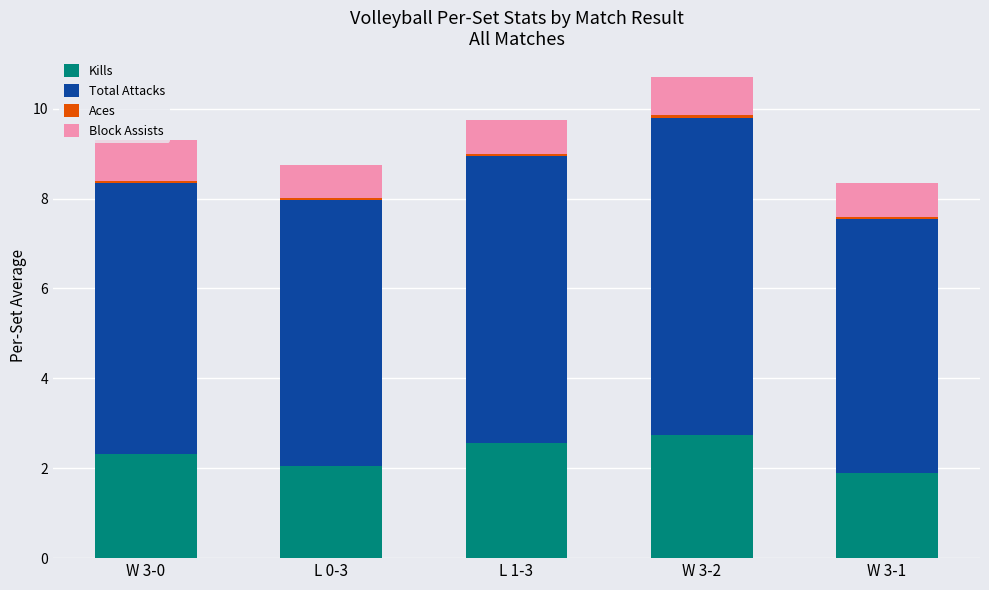

What is the highest value of the Kills series?

2.7